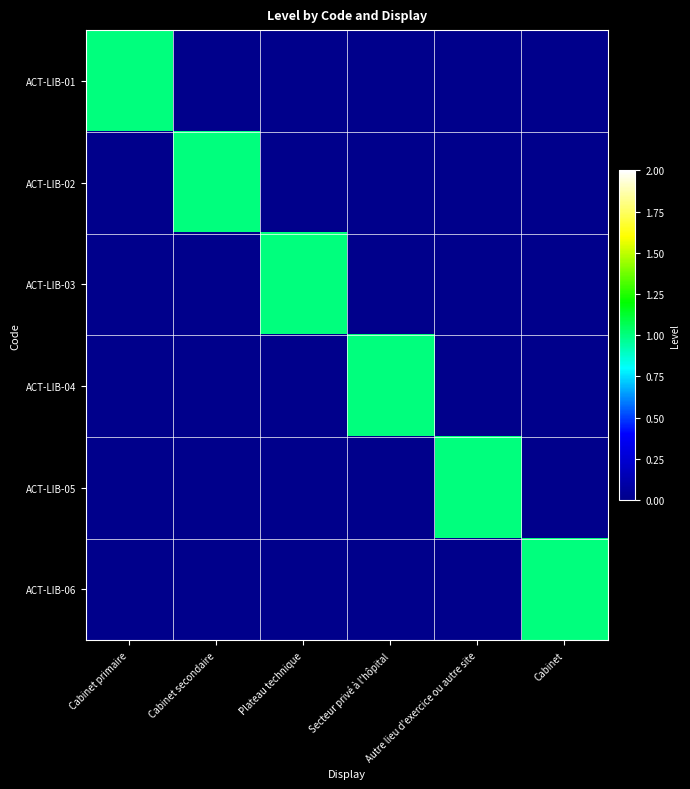

Rank the series at Autre lieu d'exercice ou autre site from lowest to highest value.

ACT-LIB-01, ACT-LIB-02, ACT-LIB-03, ACT-LIB-04, ACT-LIB-06, ACT-LIB-05